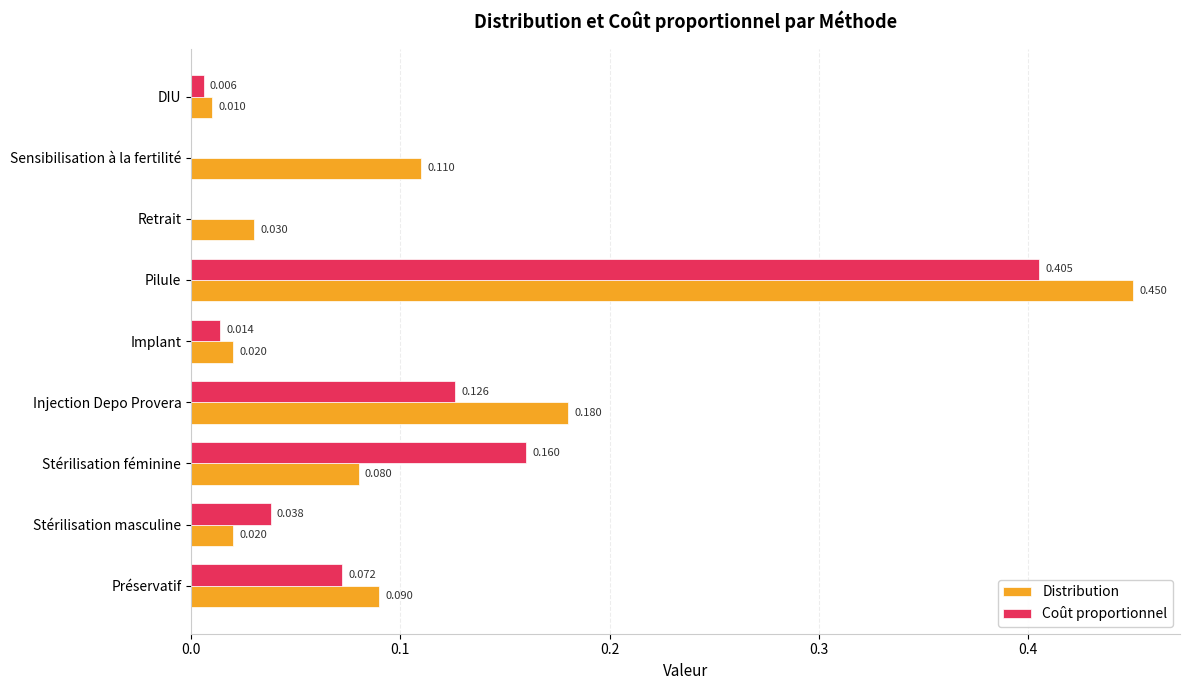

Which series has the largest total across all categories?

Distribution